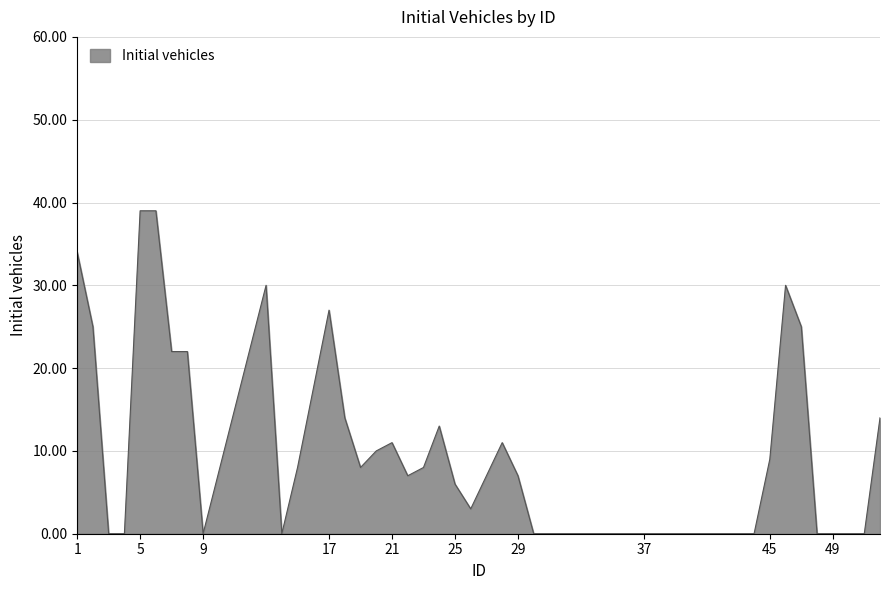

What is the greatest value displayed?

39